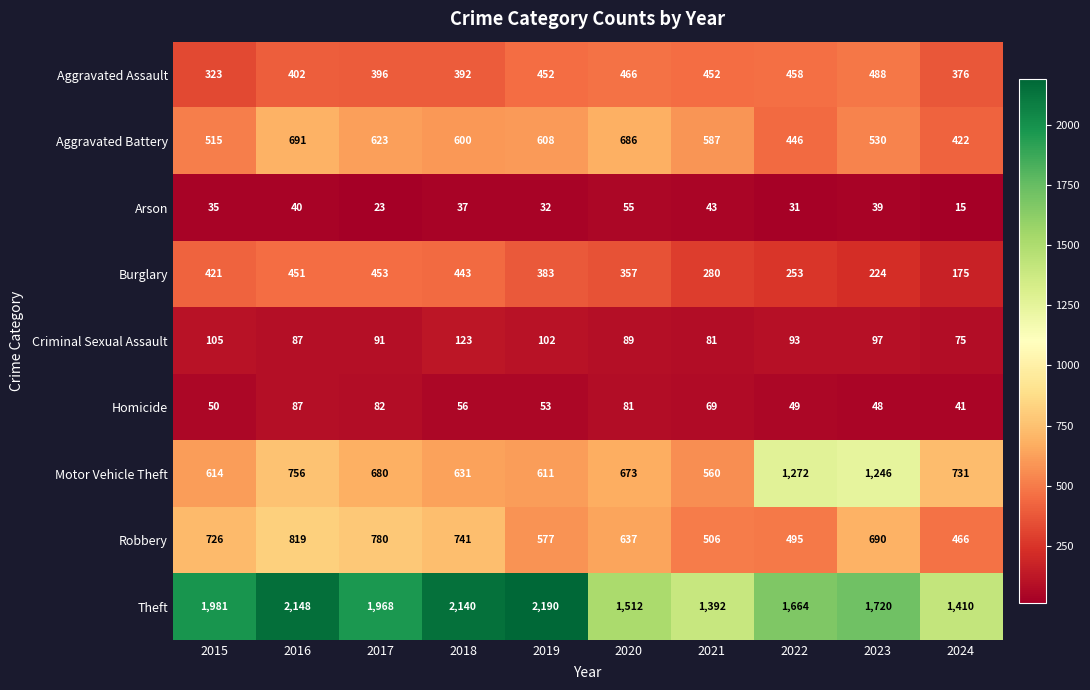

Which series has the widest spread of values?

Theft